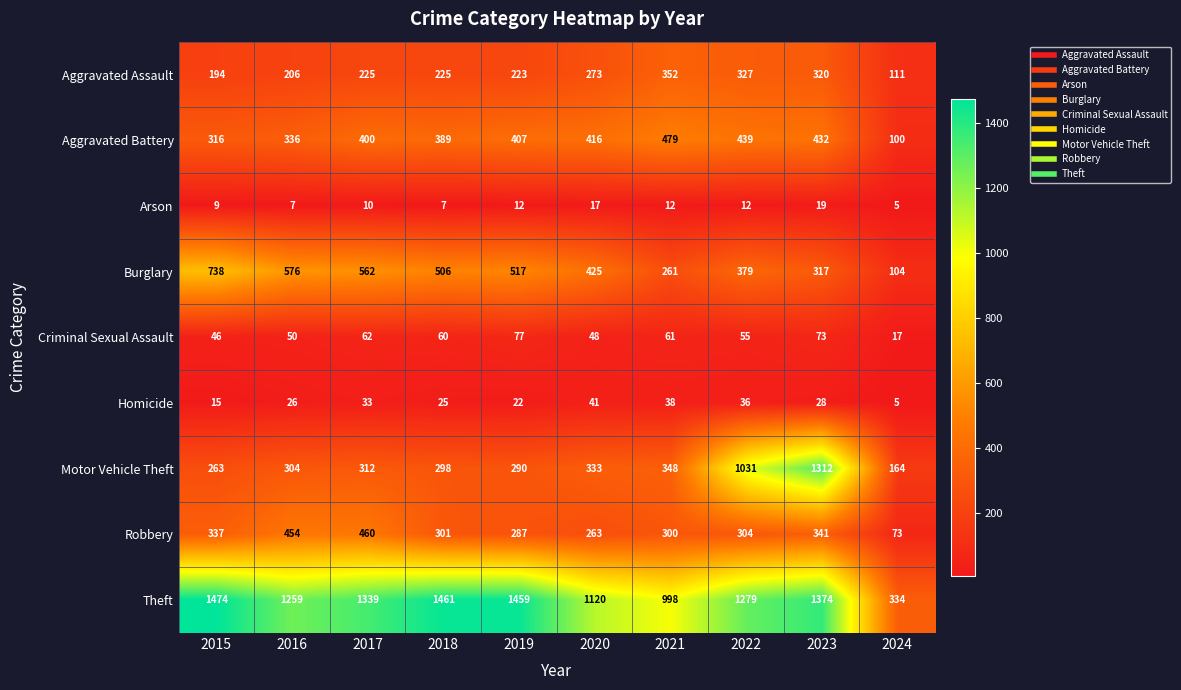

What is the spread (max minus min) of values at 2019?

1447